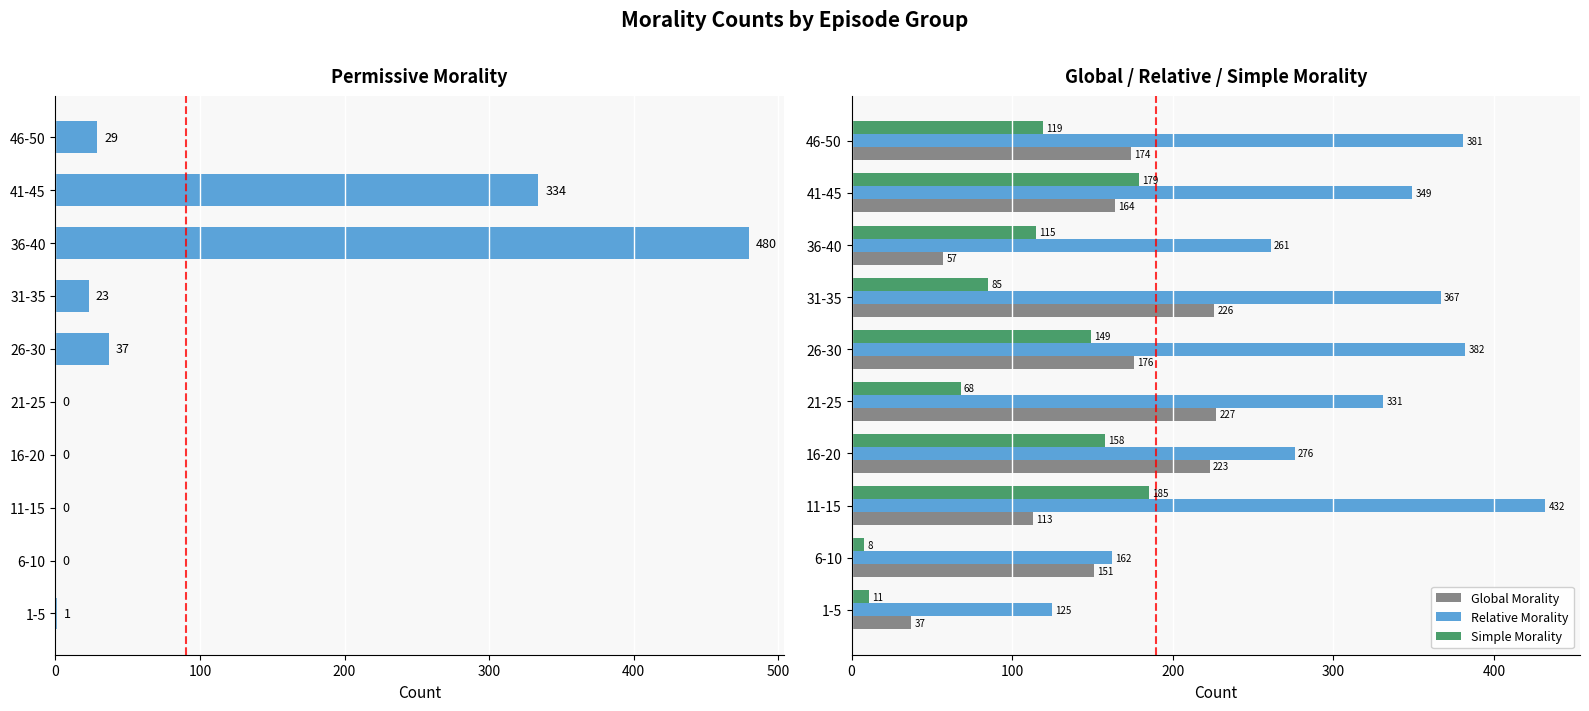

What is the maximum value shown in the chart?

480